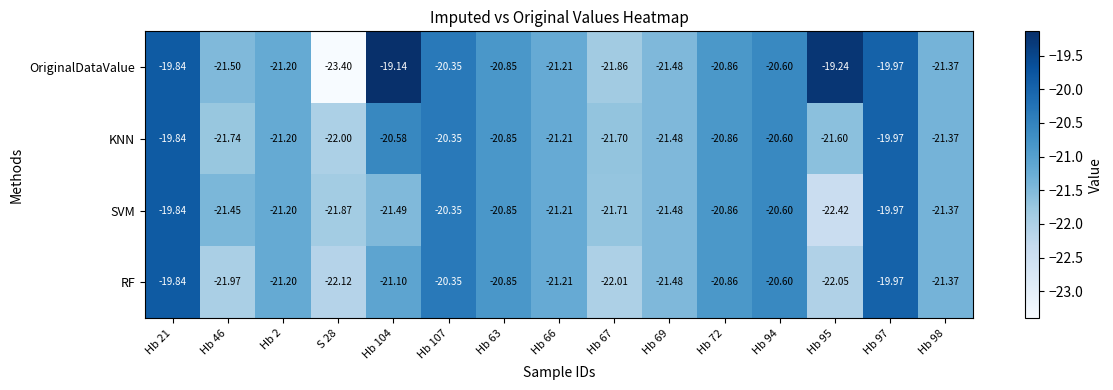

The value of RF at Hb 104 is -21.1. True or false?

True